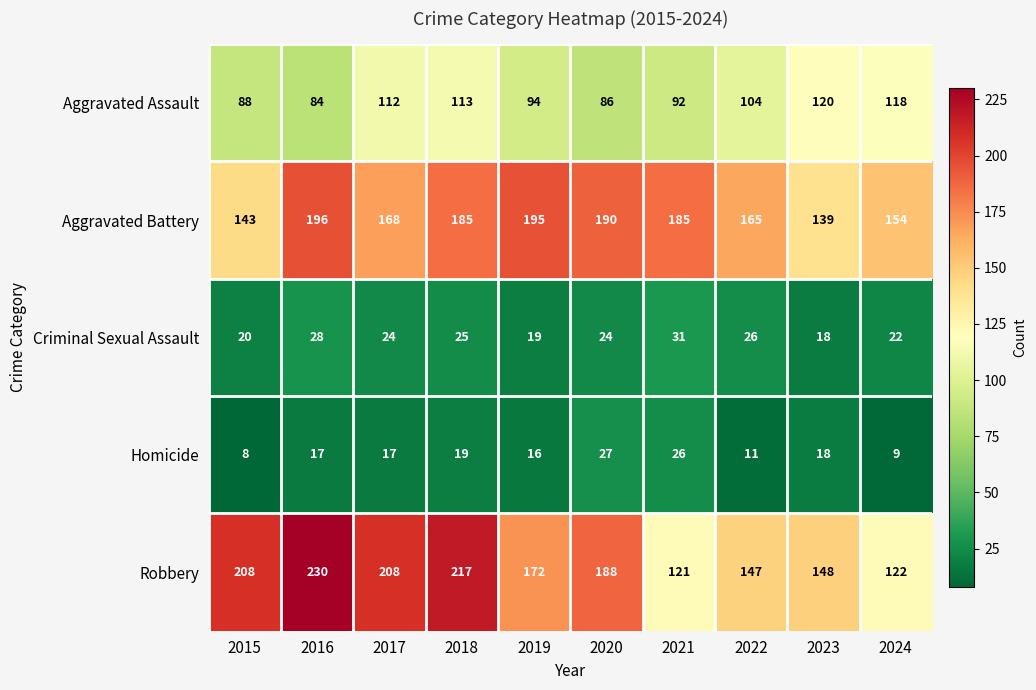

What is the average value of the Homicide series?

17